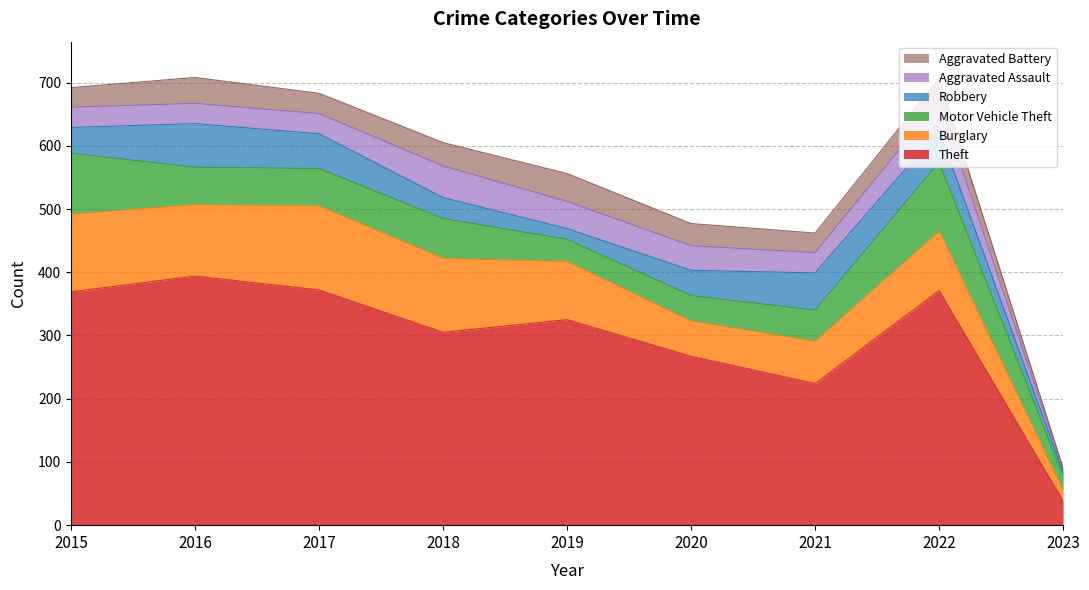

Is it true that Burglary equals 123 at 2015?

True